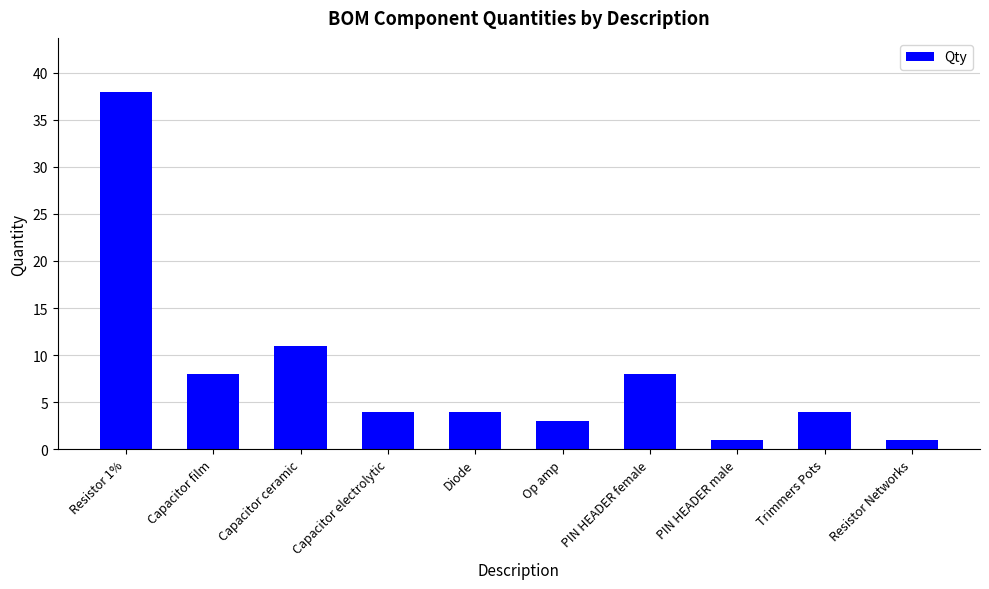

How many series are shown in this chart?

1